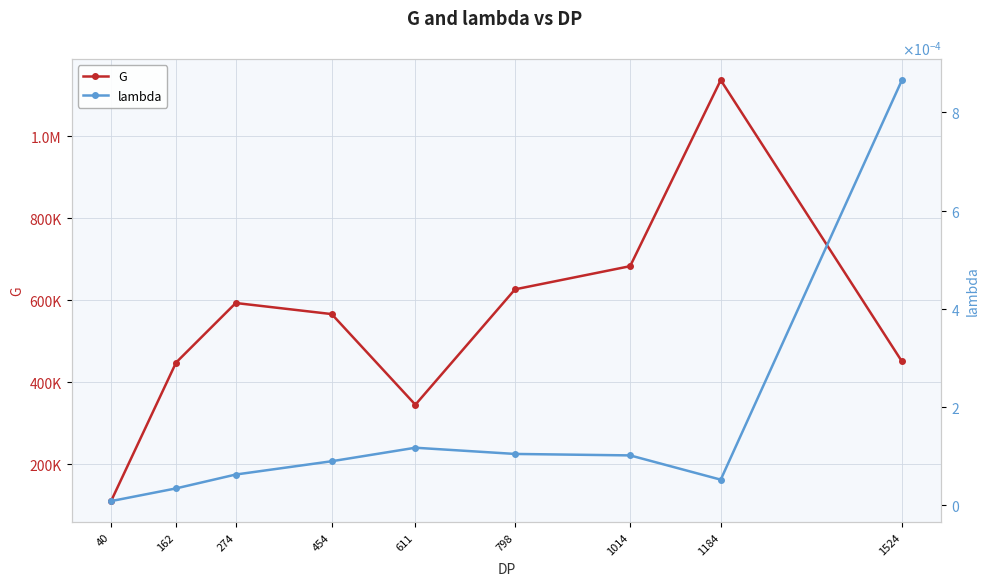

Which label corresponds to the largest value in the chart?

1184